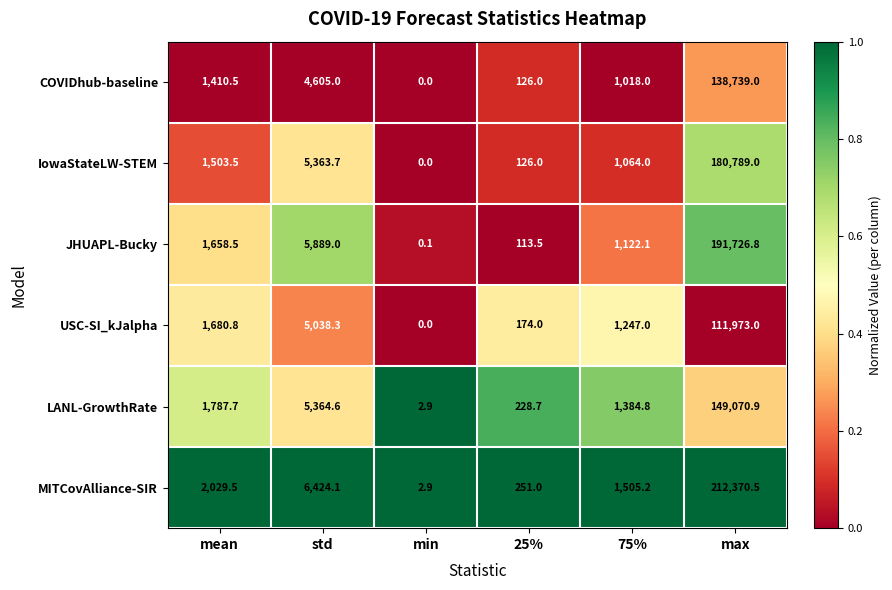

Which series has the largest range (max minus min)?

MITCovAlliance-SIR